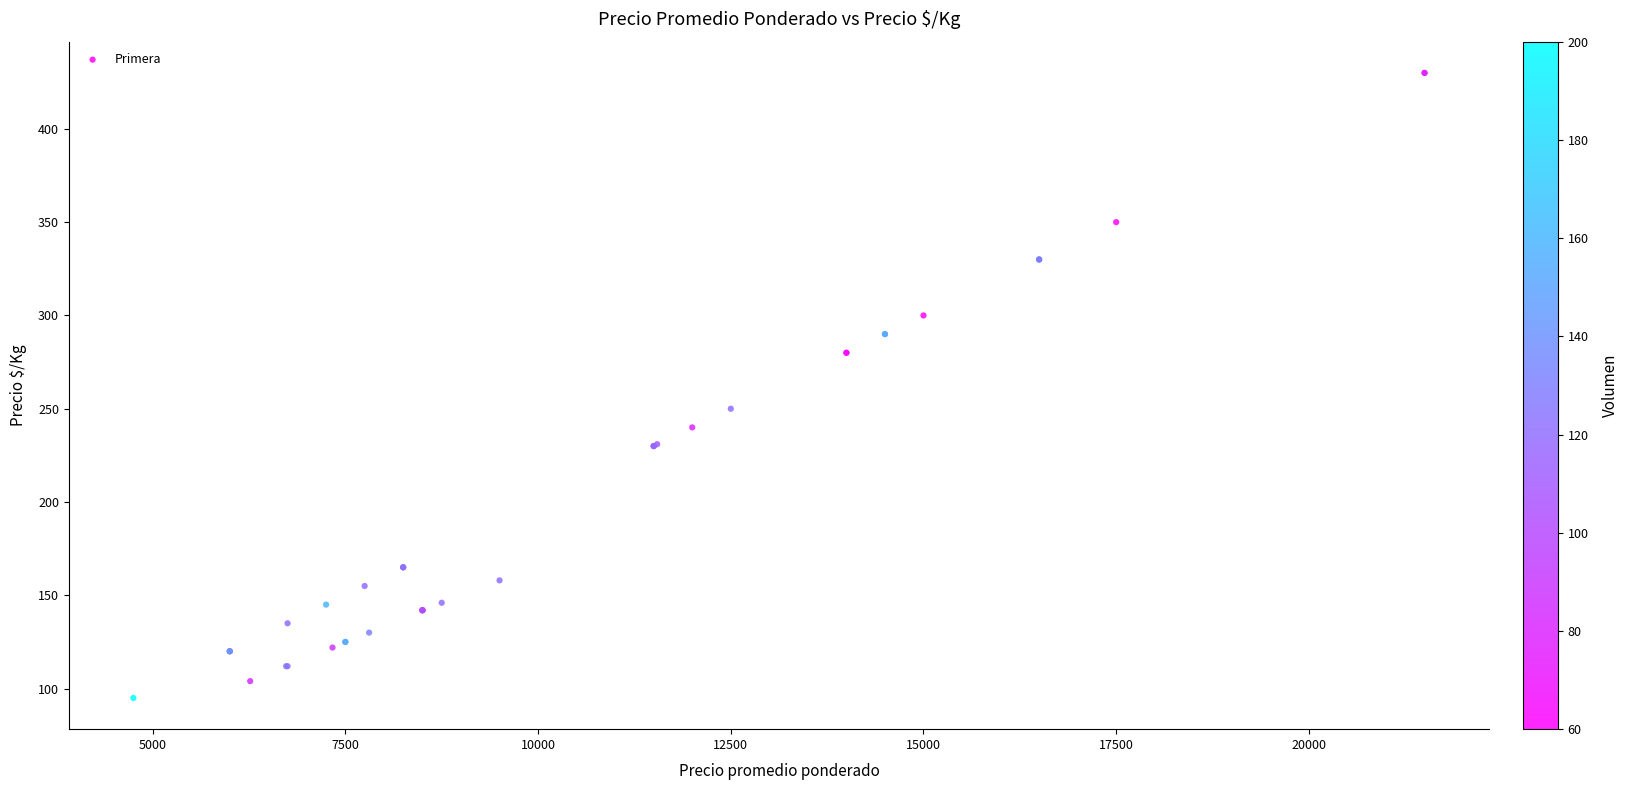

What Y value in the scatter plot is closest to 262?

250